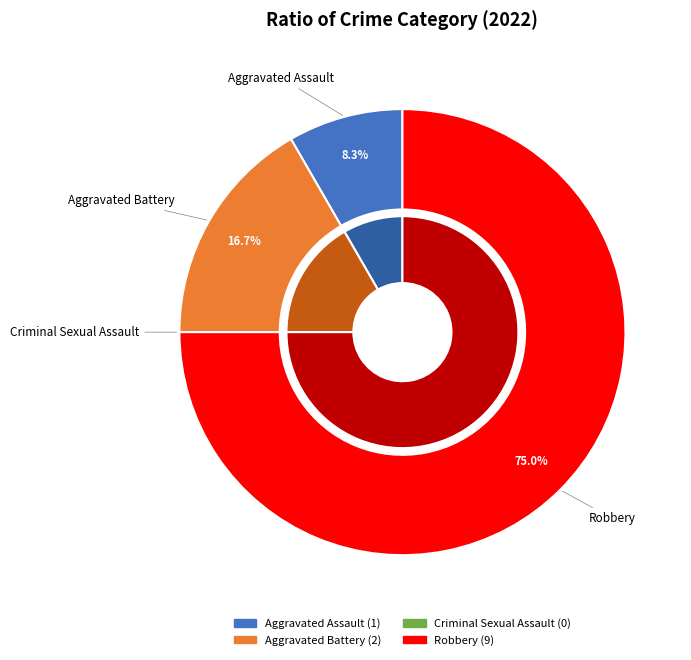

To the nearest percent, what portion does Robbery represent?

75%